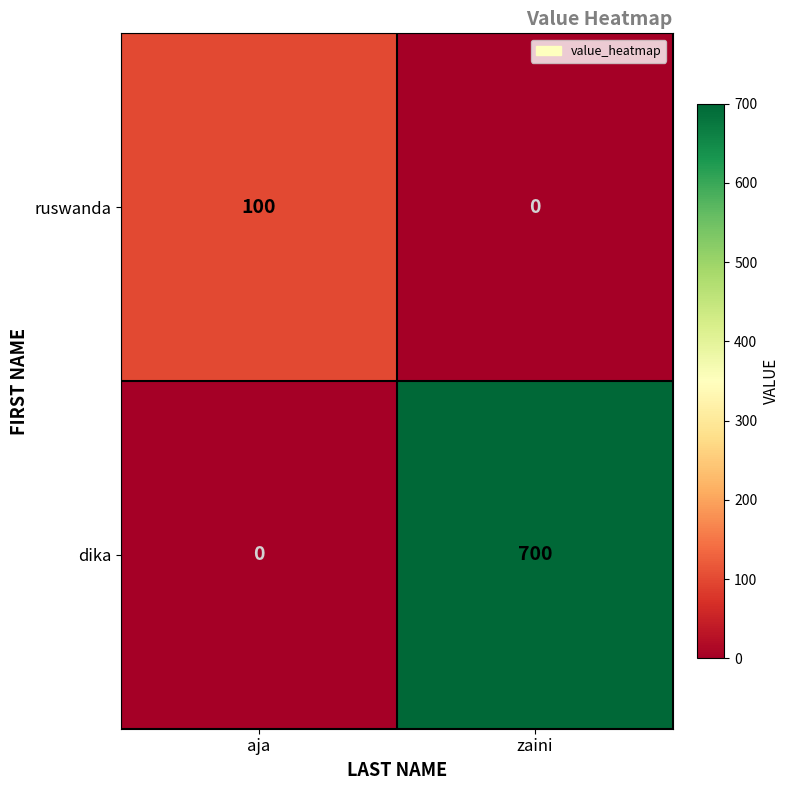

What is the spread (max minus min) of values at zaini?

700